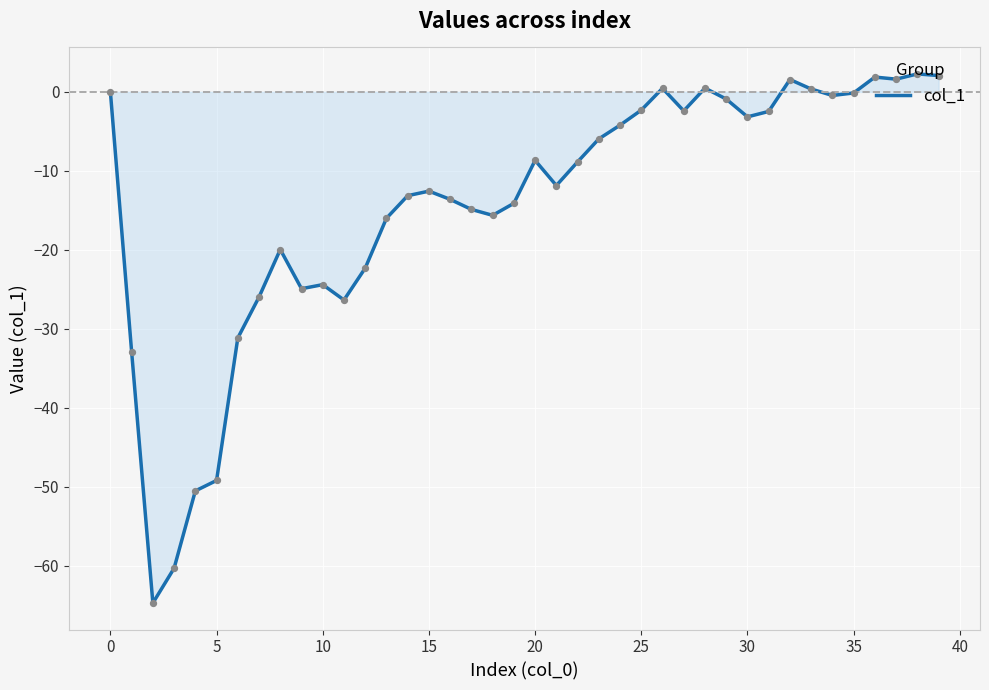

What is the maximum value shown in the chart?

2.3